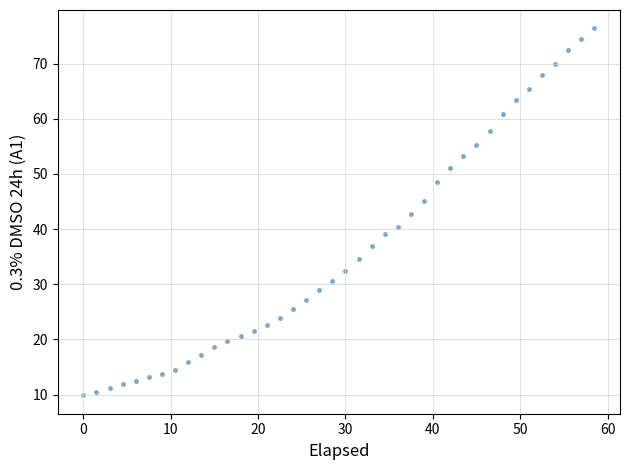

What is the range of X values (max minus min)?

58.5